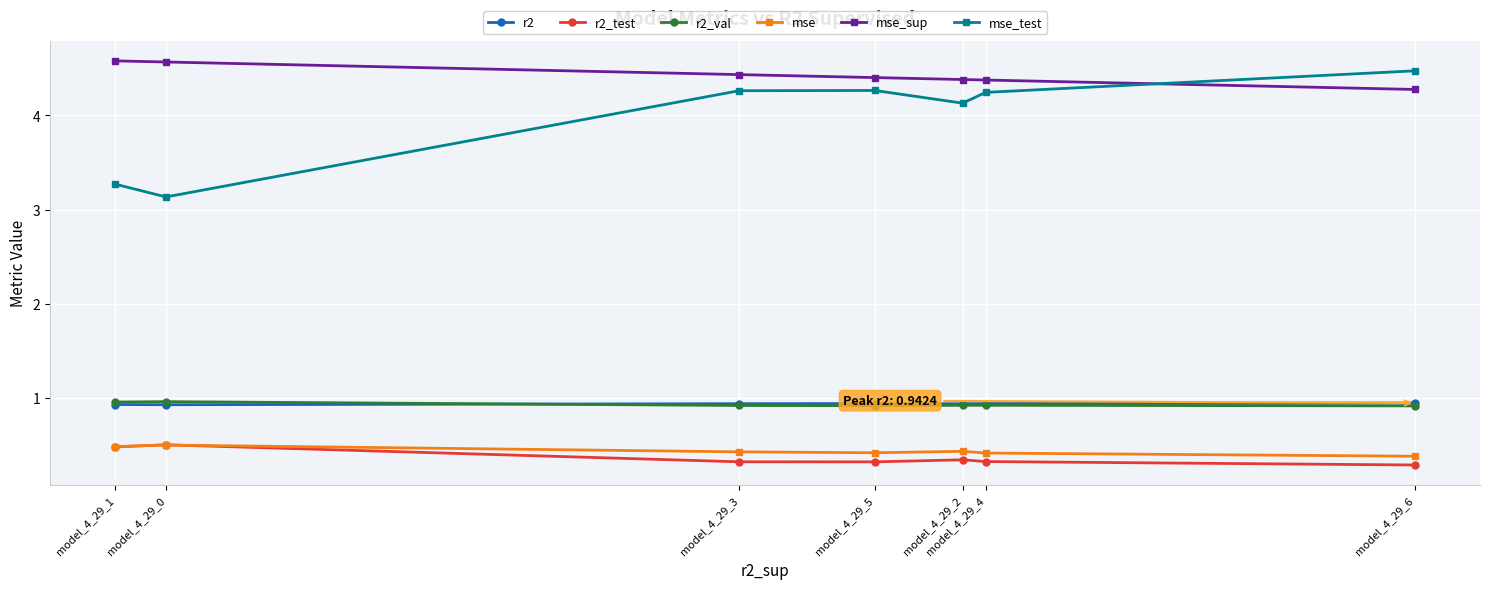

What is the value of the r2_test point at the 7th from the left?

0.3